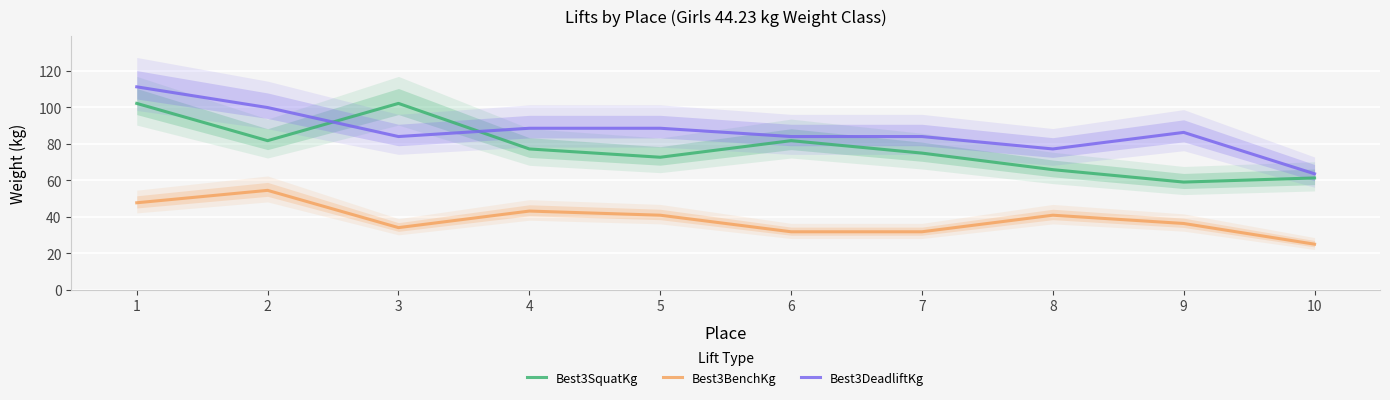

How many interior local peaks does the Best3BenchKg series have?

3